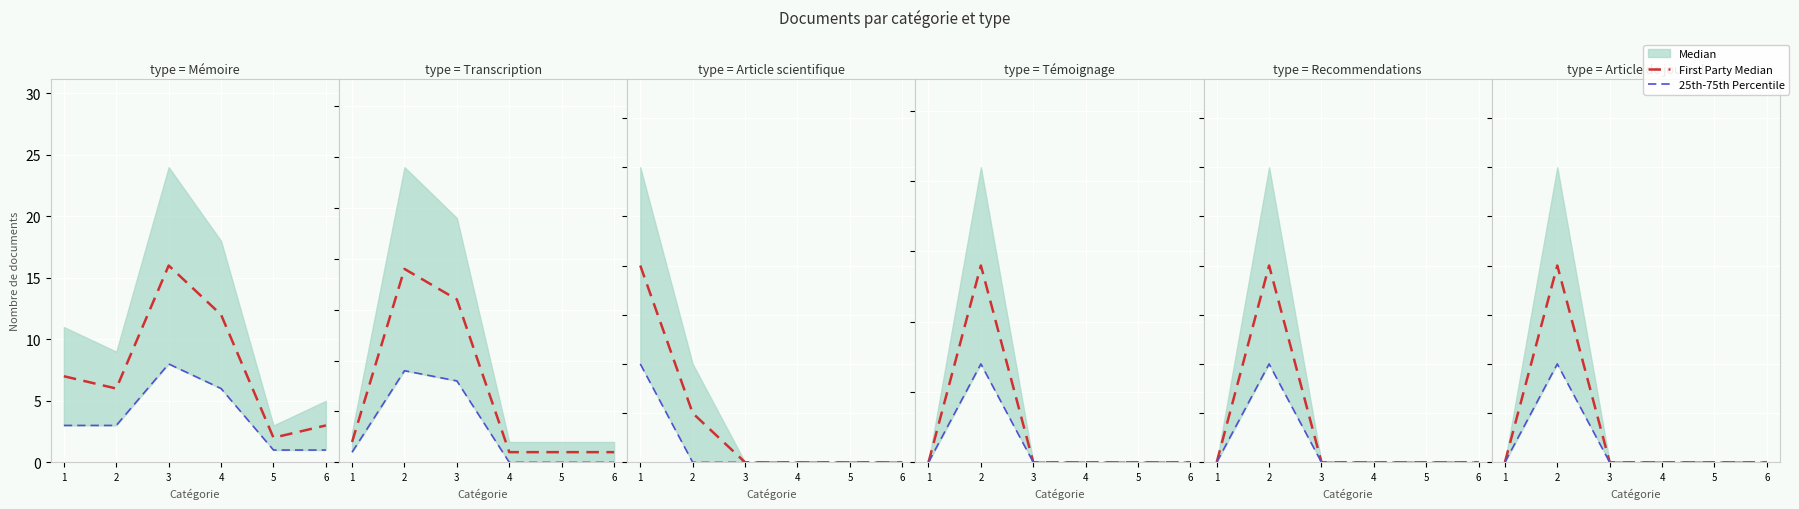

How many lines are shown in the chart?

2